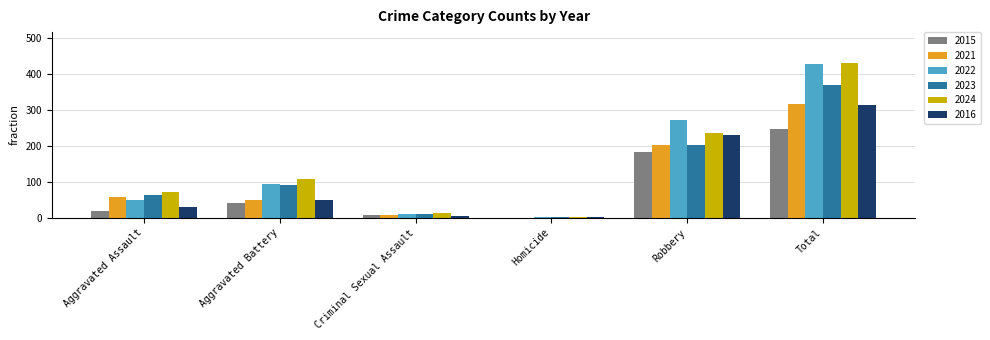

Reading left to right, what are all the values shown in this chart?

2015: Aggravated Assault=18	Aggravated Battery=40	Criminal Sexual Assault=7	Homicide=0	Robbery=182	Total=247
2021: Aggravated Assault=57	Aggravated Battery=49	Criminal Sexual Assault=8	Homicide=0	Robbery=203	Total=317
2022: Aggravated Assault=50	Aggravated Battery=93	Criminal Sexual Assault=11	Homicide=2	Robbery=271	Total=427
2023: Aggravated Assault=62	Aggravated Battery=91	Criminal Sexual Assault=11	Homicide=2	Robbery=203	Total=369
2024: Aggravated Assault=70	Aggravated Battery=108	Criminal Sexual Assault=14	Homicide=2	Robbery=236	Total=430
2016: Aggravated Assault=31	Aggravated Battery=48	Criminal Sexual Assault=5	Homicide=1	Robbery=229	Total=314